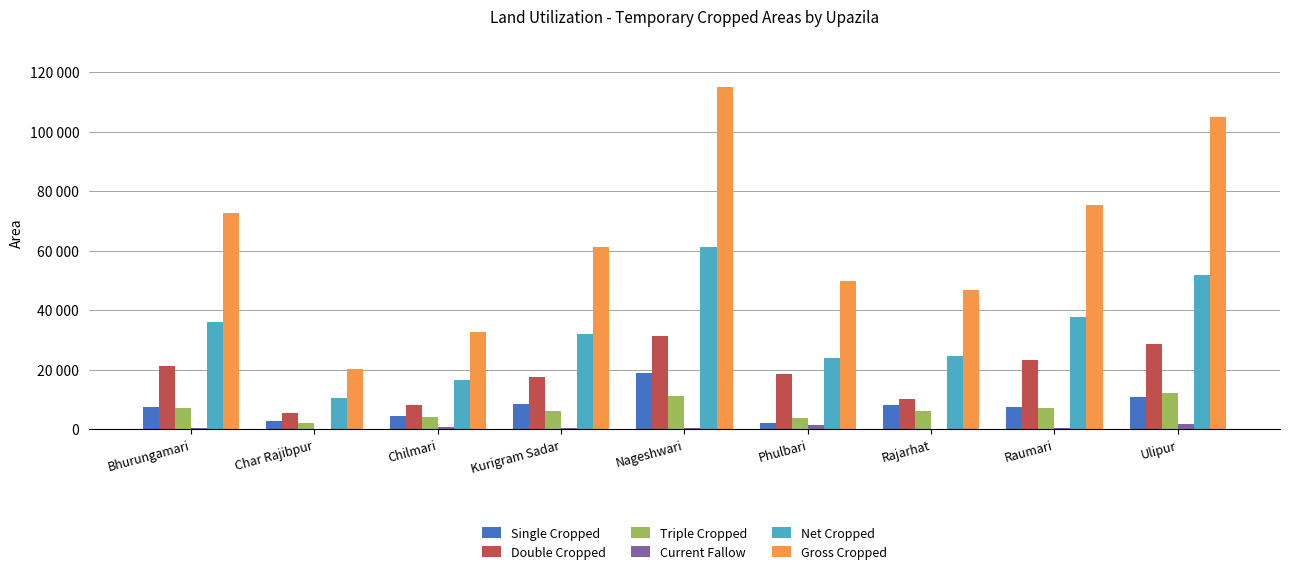

What are all the series names shown in the legend?

Single Cropped, Double Cropped, Triple Cropped, Current Fallow, Net Cropped, Gross Cropped